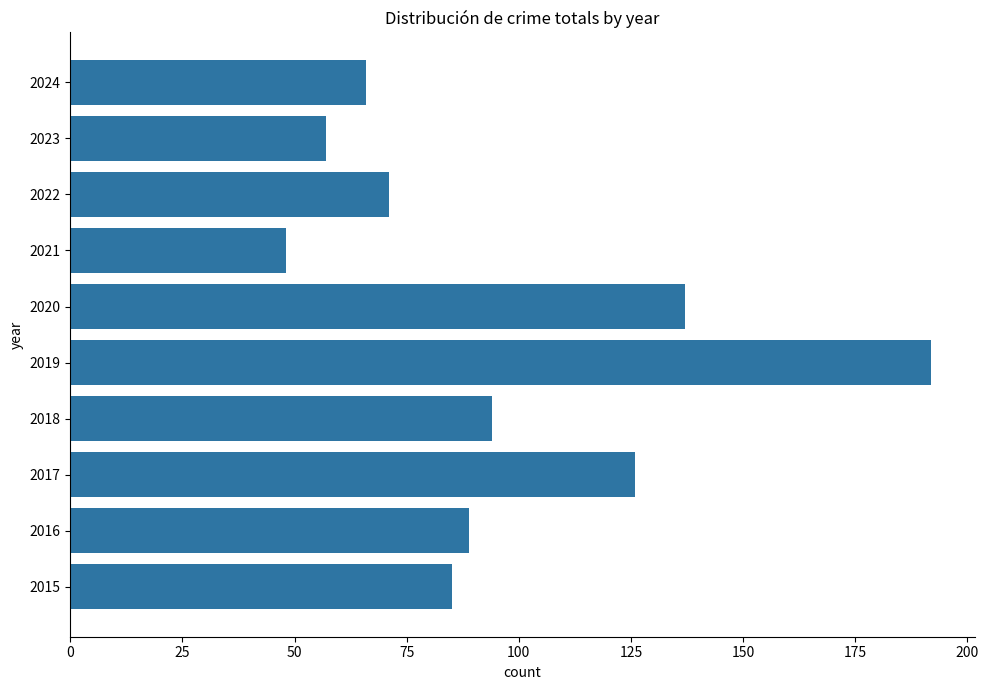

Rank the categories by value from highest to lowest.

2019, 2020, 2017, 2018, 2016, 2015, 2022, 2024, 2023, 2021